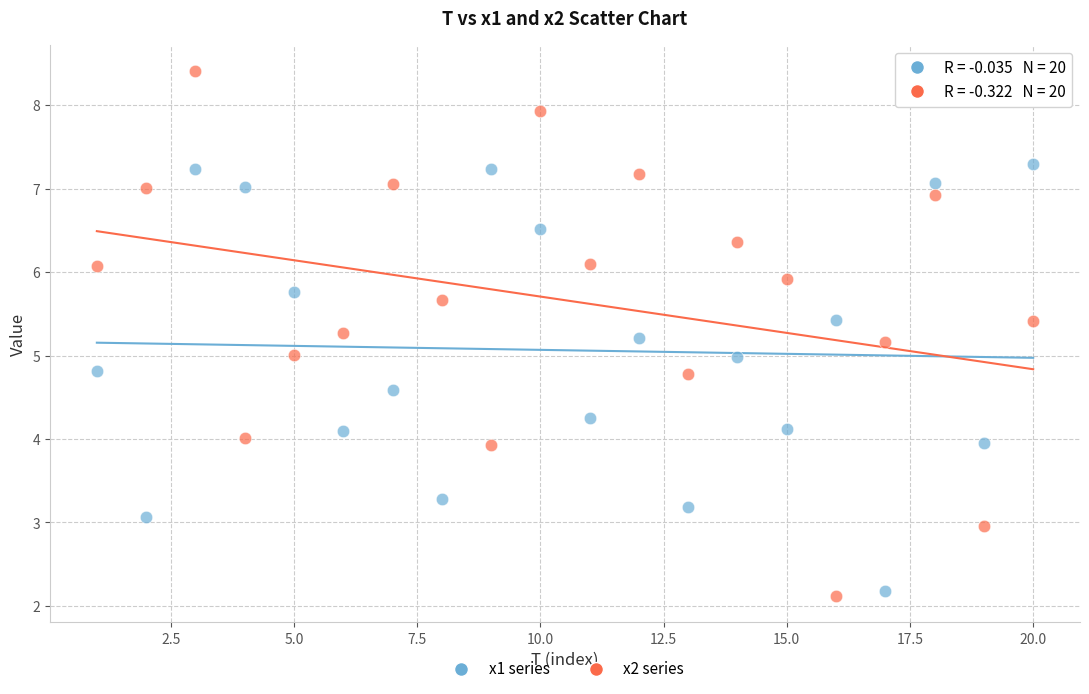

Which series has the widest spread of Y values?

x2 series